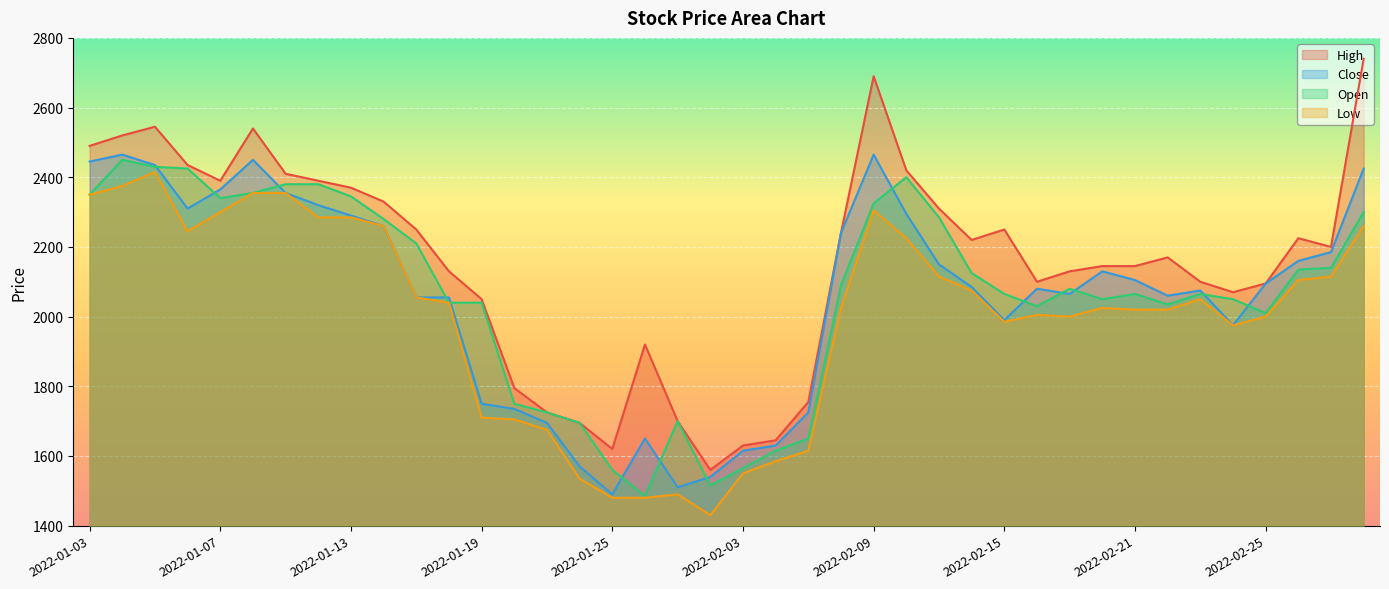

Which label corresponds to the smallest value in the chart?

2022-01-28